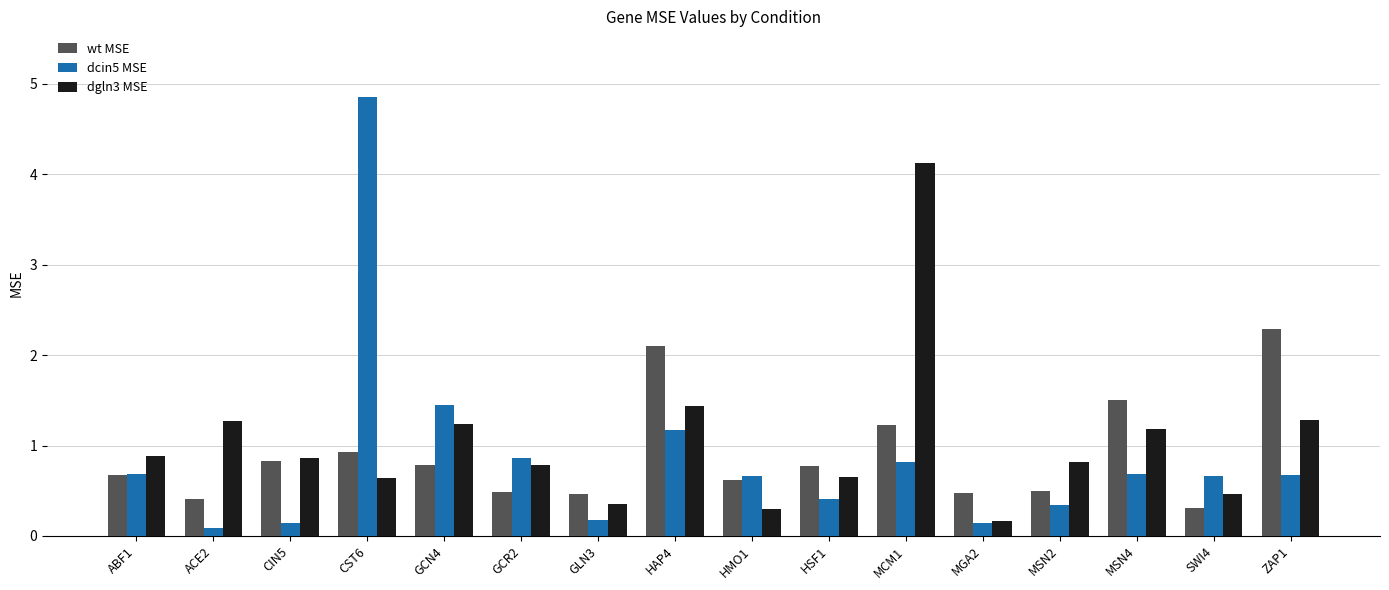

At which label does wt MSE reach its minimum?

SWI4